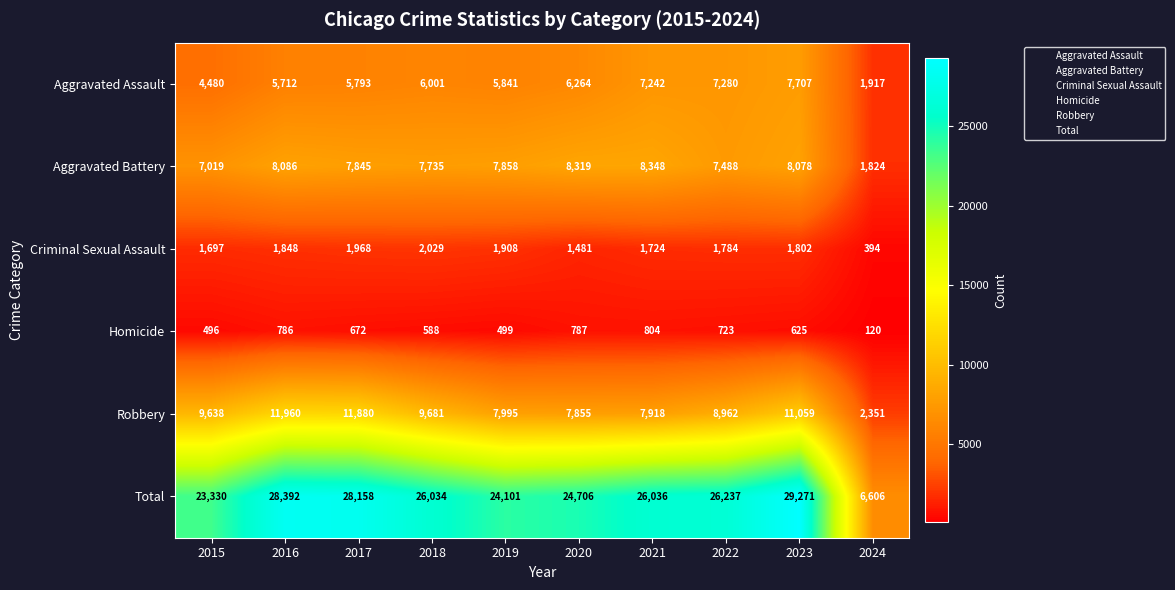

True or false: Aggravated Assault has a value of 10688 at 2020.

False